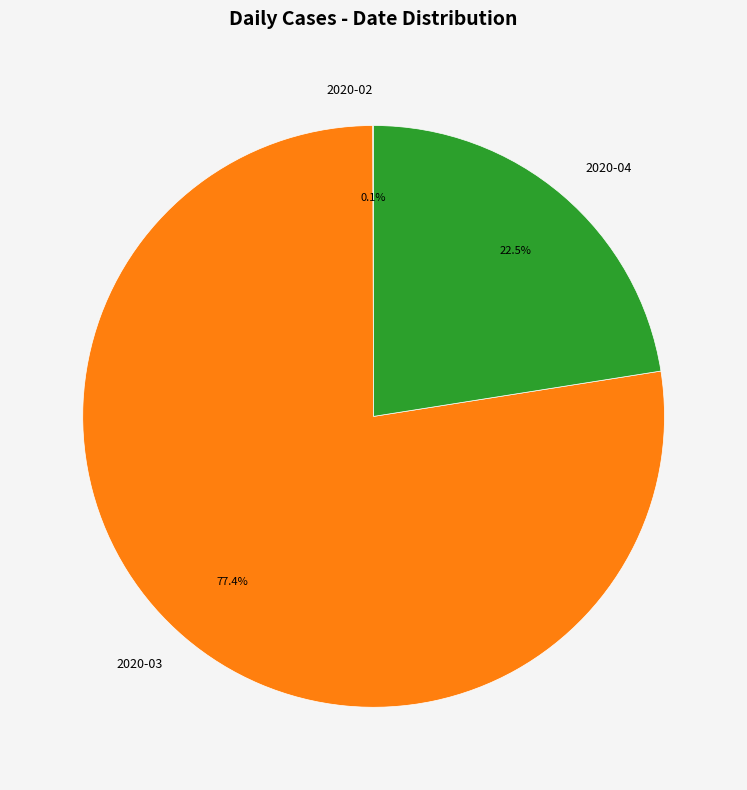

Does any single category account for the majority?

Yes